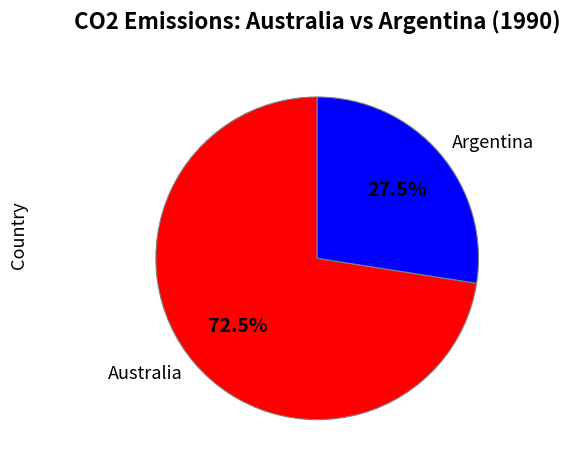

Approximately how many times larger is the value at Argentina compared to Australia?

0.4